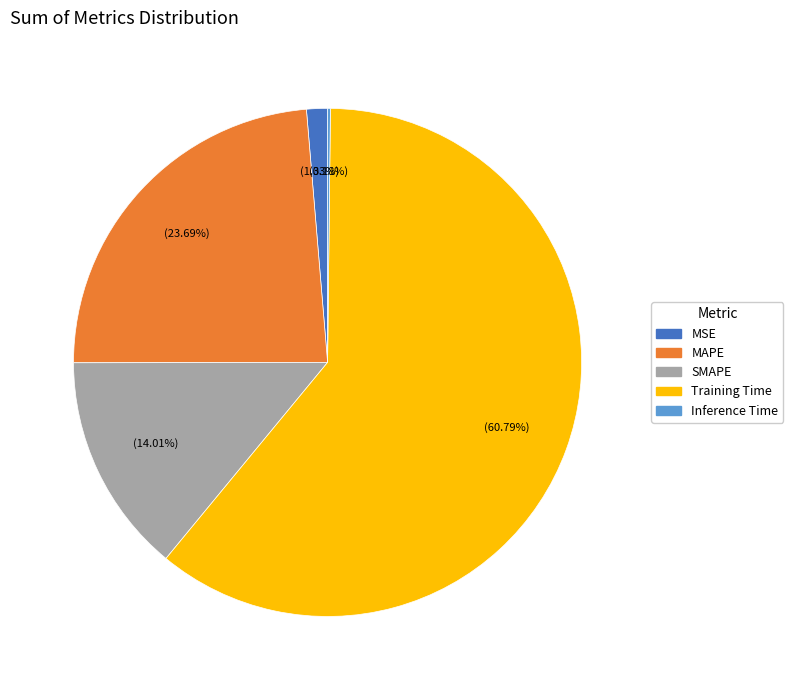

Is Training Time the majority of the pie?

Yes